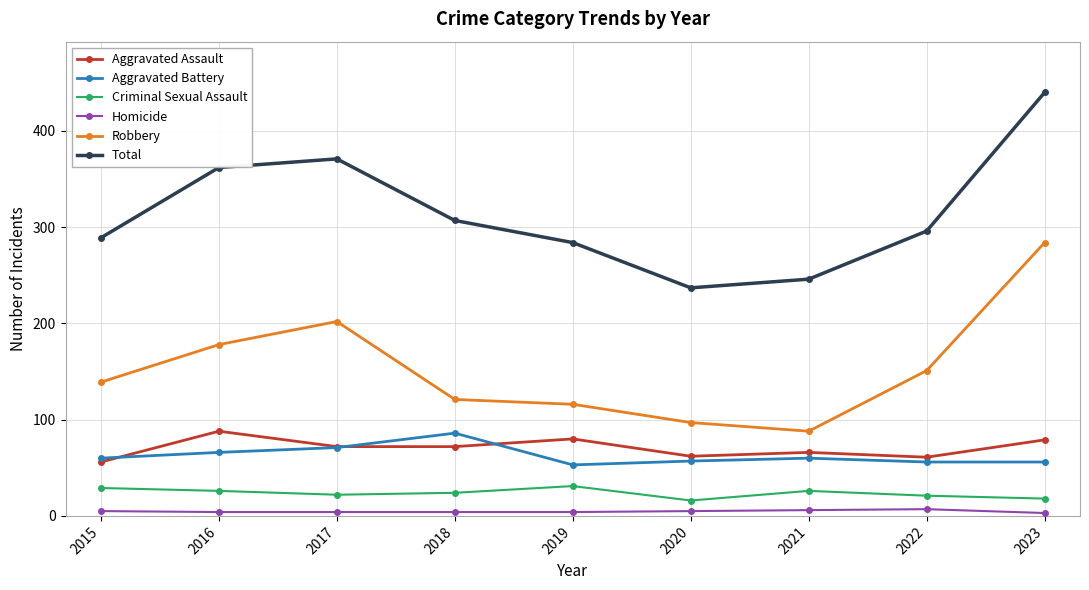

Where is Criminal Sexual Assault nearest to the value 23?

2017